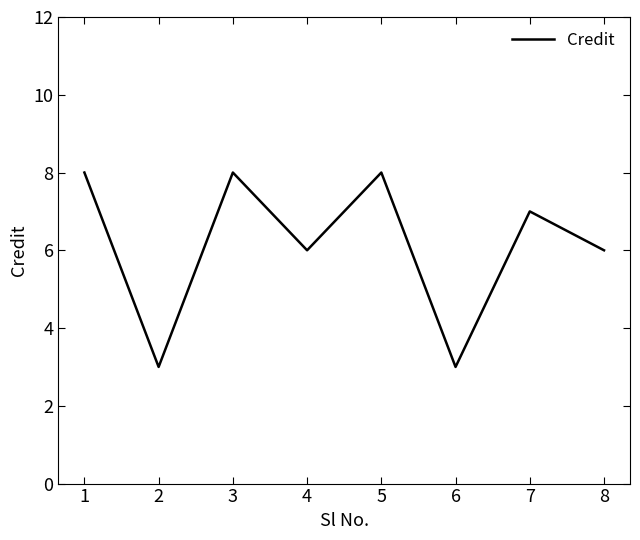

Does the chart have visible grid lines?

No